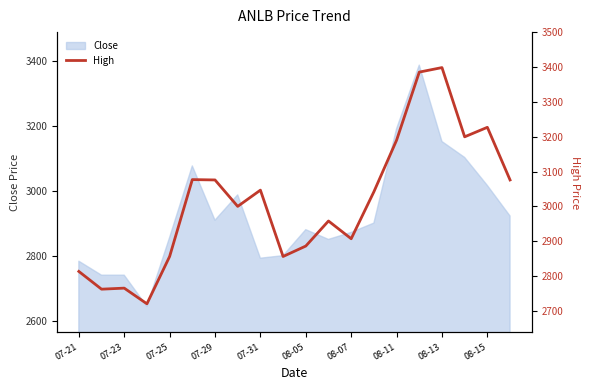

What is the maximum value for Close?

3386.0